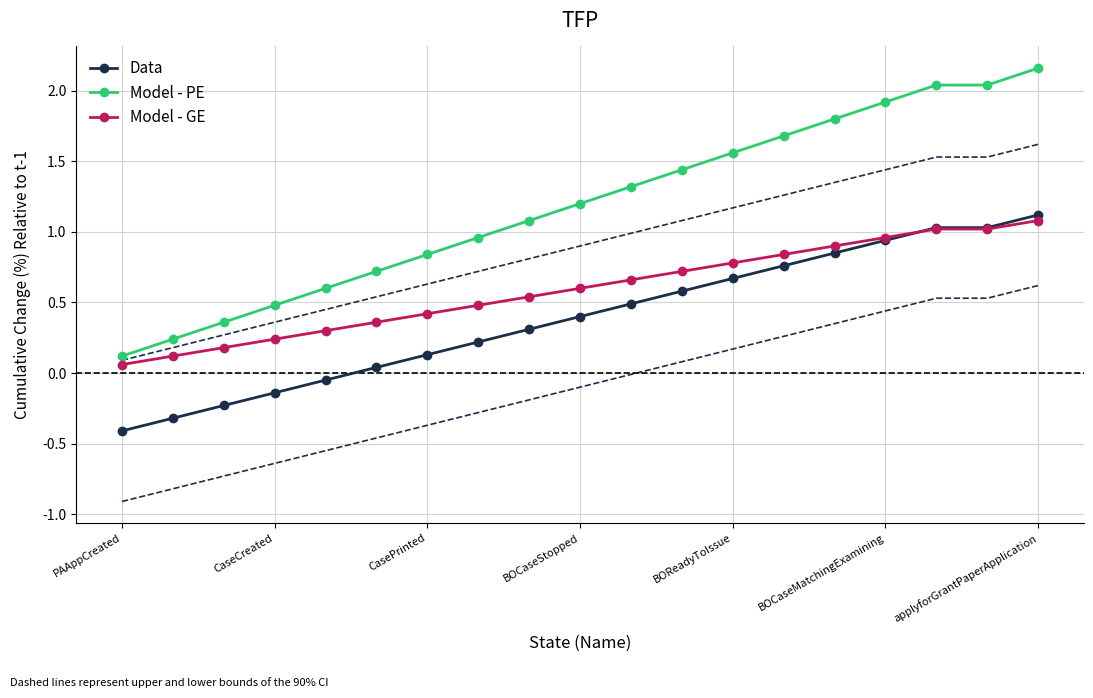

Is it true that Model - GE equals 0.7 at 11?

True